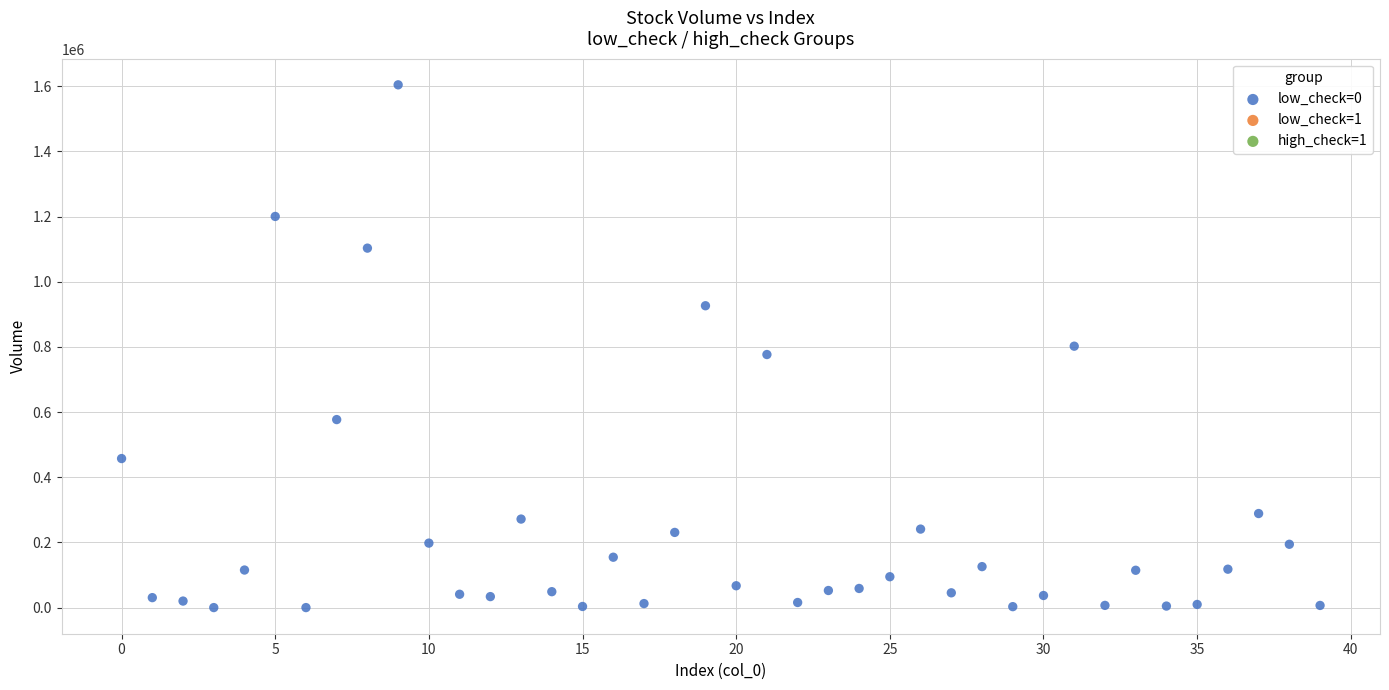

What is the range of Y values (max minus min)?

1603943.1